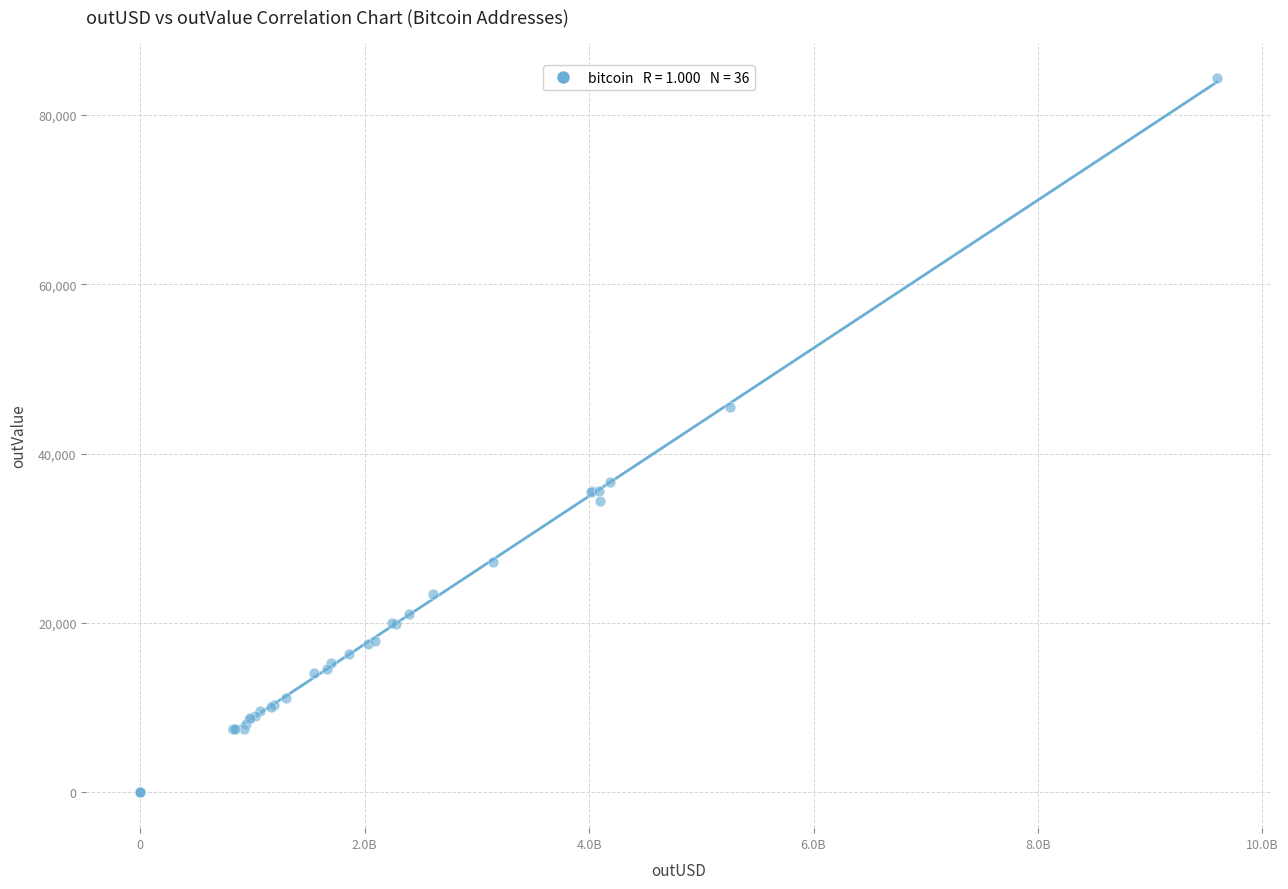

What Y value in the scatter plot is closest to 42145?

45534.0